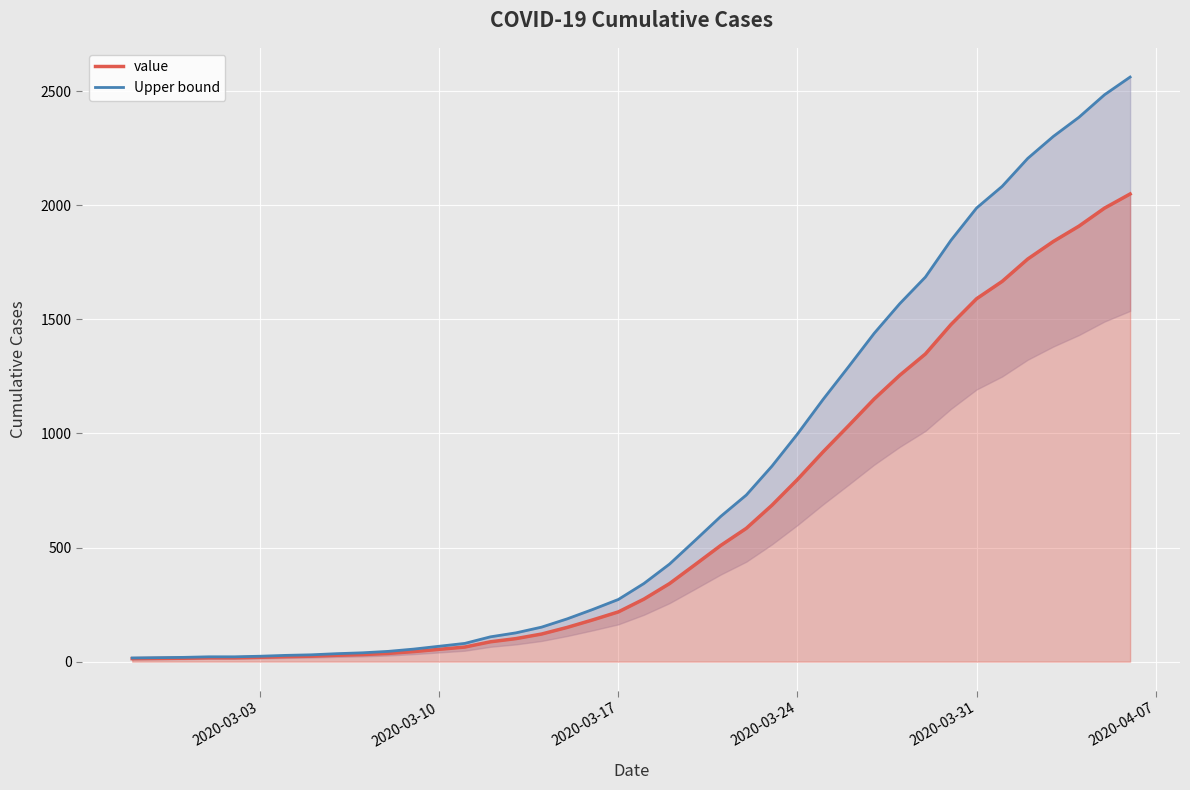

What is the highest value of the value series?

2049